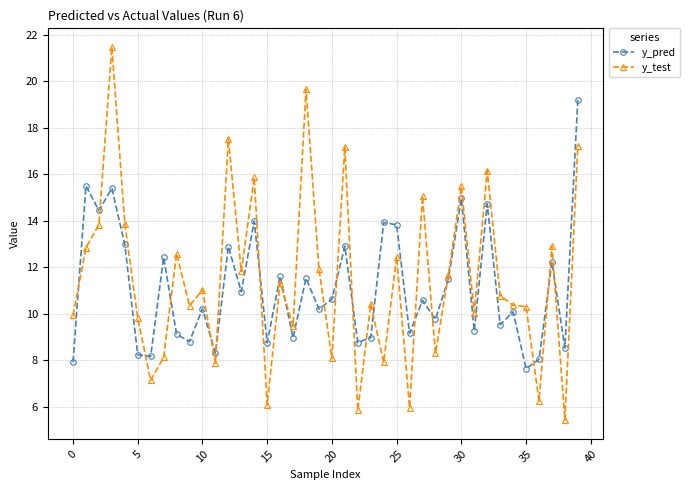

How many values in the y_pred series exceed 10?

23